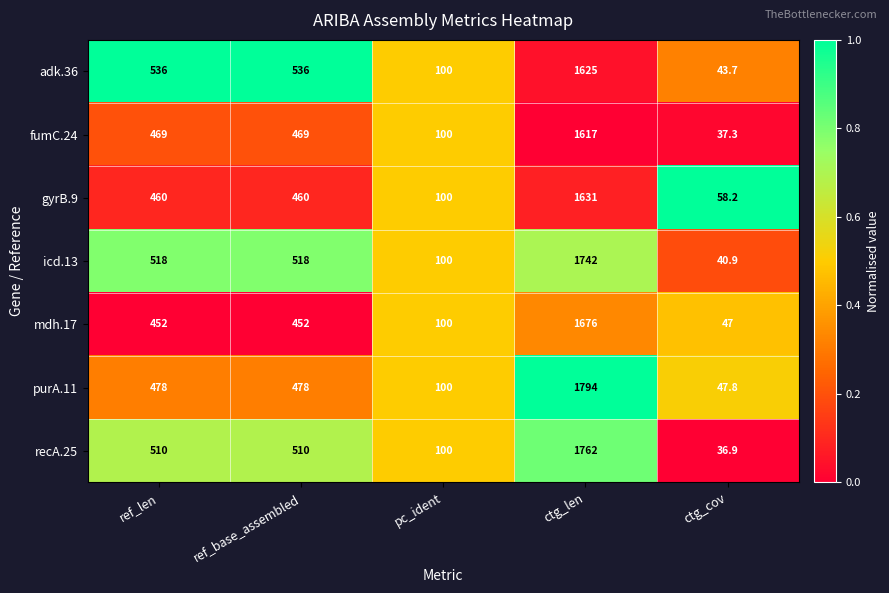

Is the value of fumC.24 at ctg_cov greater than the value of mdh.17 at ctg_cov?

No